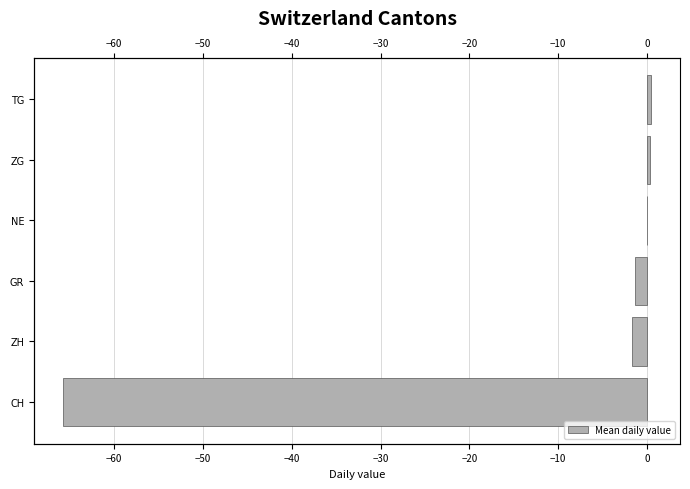

Between GR and NE, which is larger?

NE